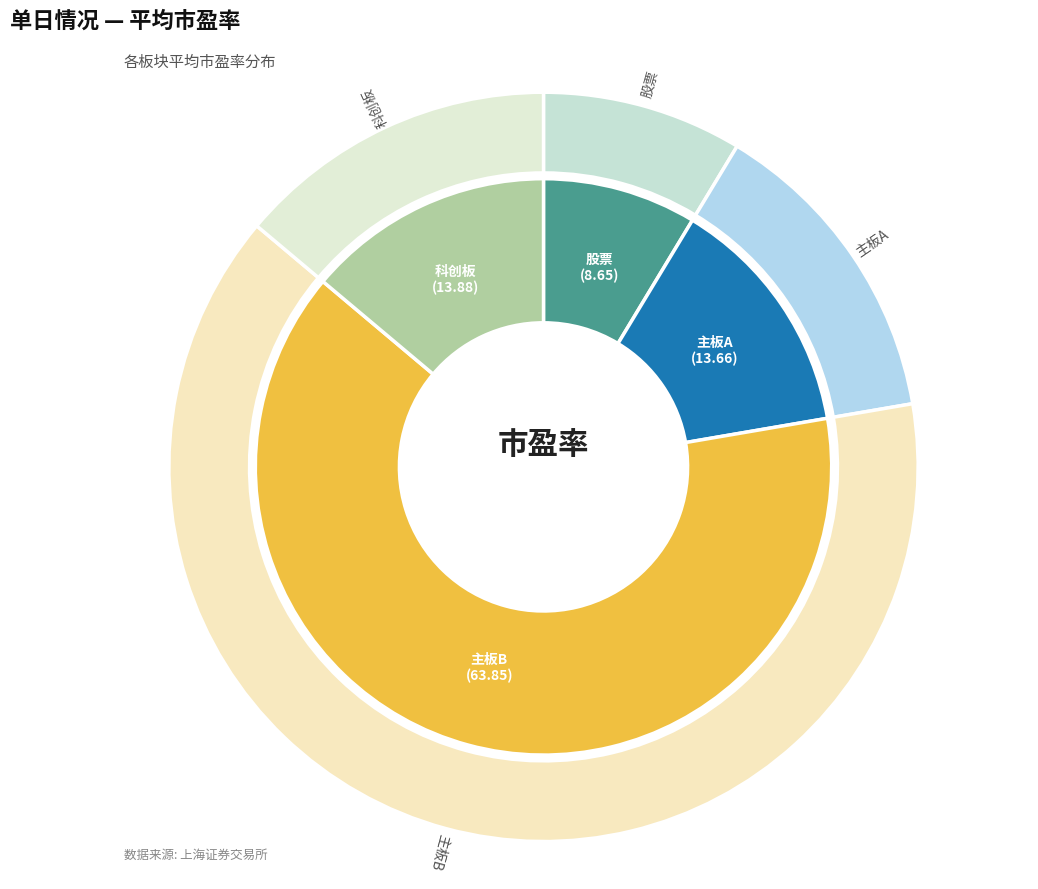

Is it true that 主板B is 71% of the pie?

False